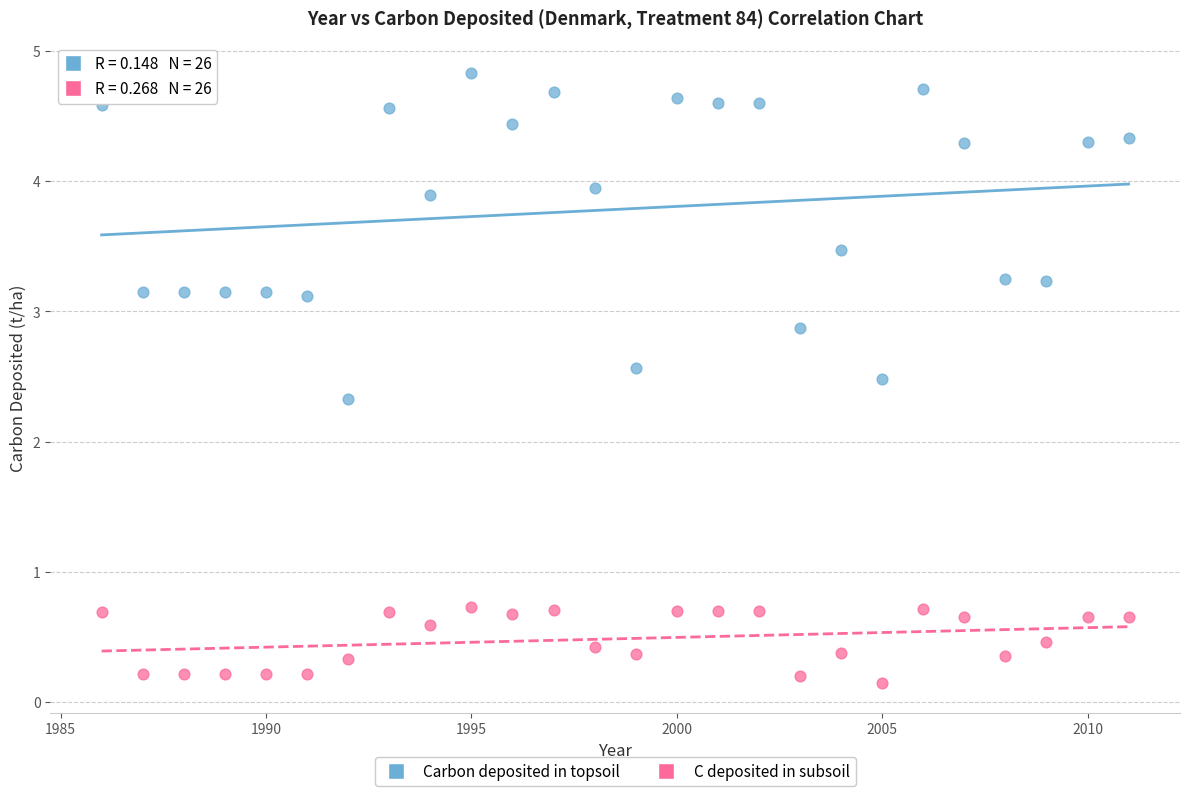

What is the X range (max minus min) for the scatter plot?

25.0